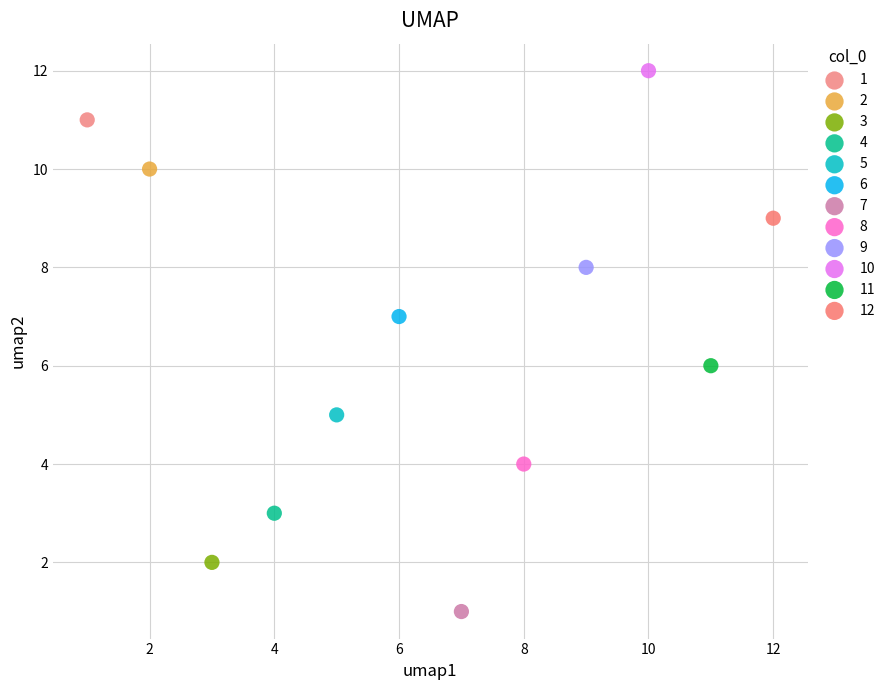

Which series reaches the maximum Y coordinate?

10